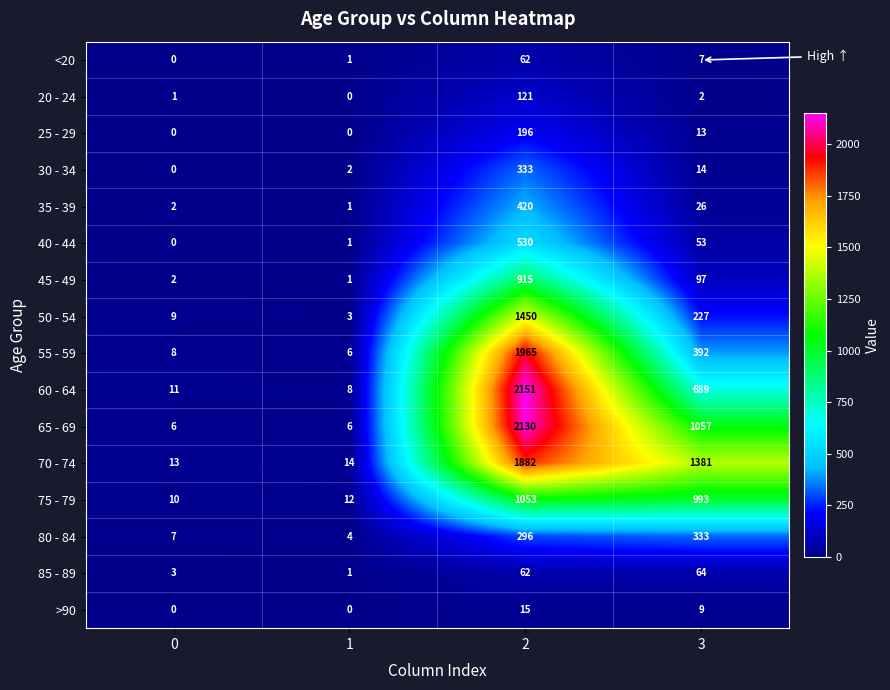

The value of >90 at 2 is 15. True or false?

True